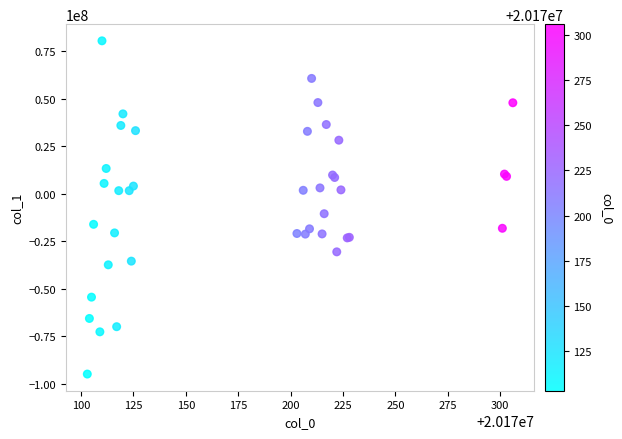

What Y value in the scatter plot is closest to -7182530?

-10482422.8